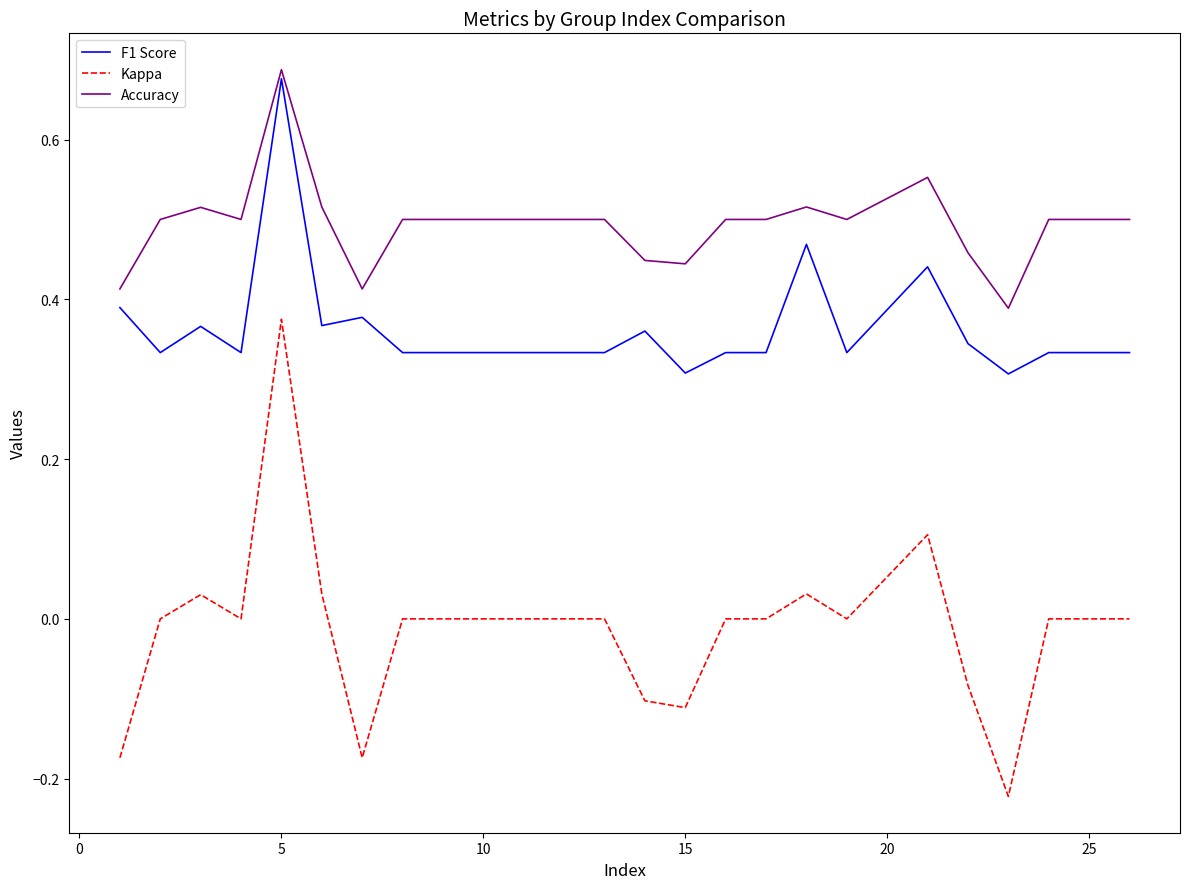

Which series has the widest spread of values?

Kappa